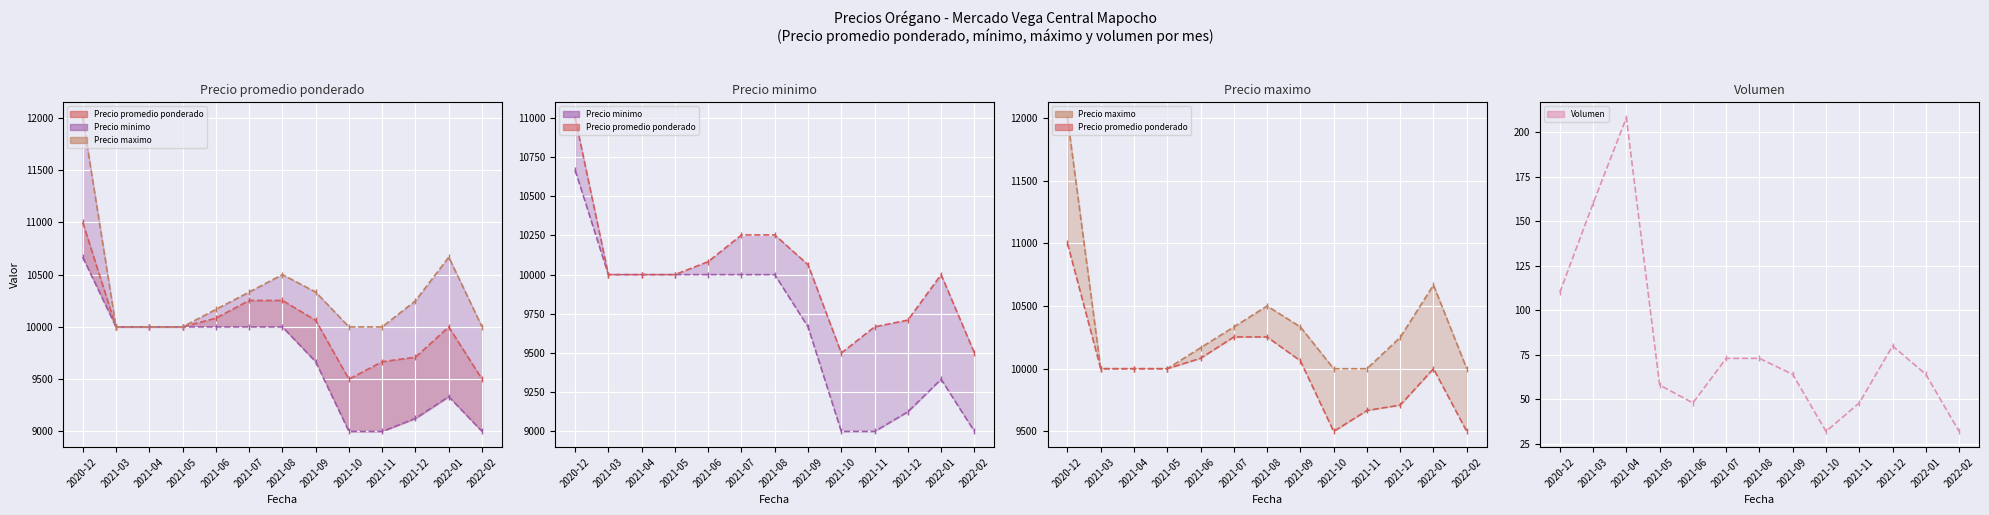

List the series in order of their peak value, highest first.

Precio maximo, Precio promedio ponderado, Precio minimo, Volumen